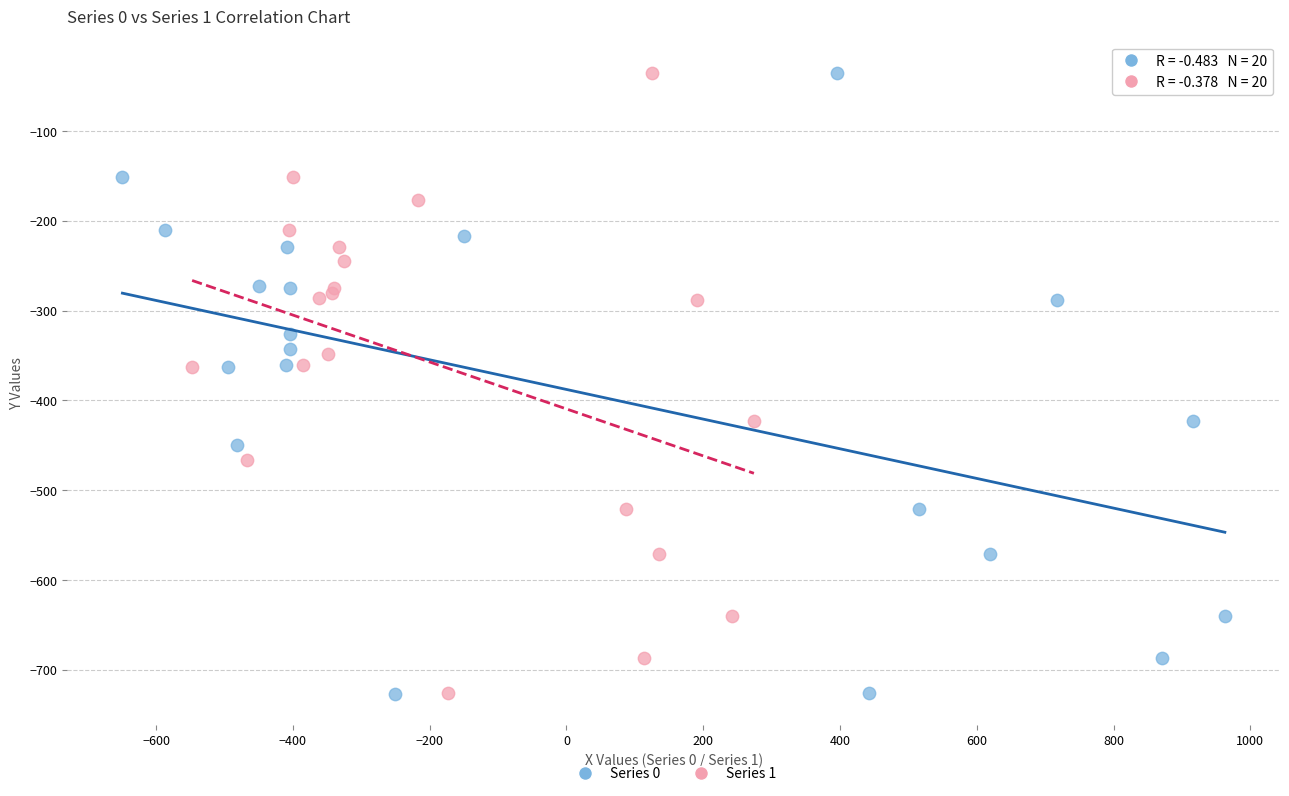

Which series has the largest Y range (max minus min)?

Series 0